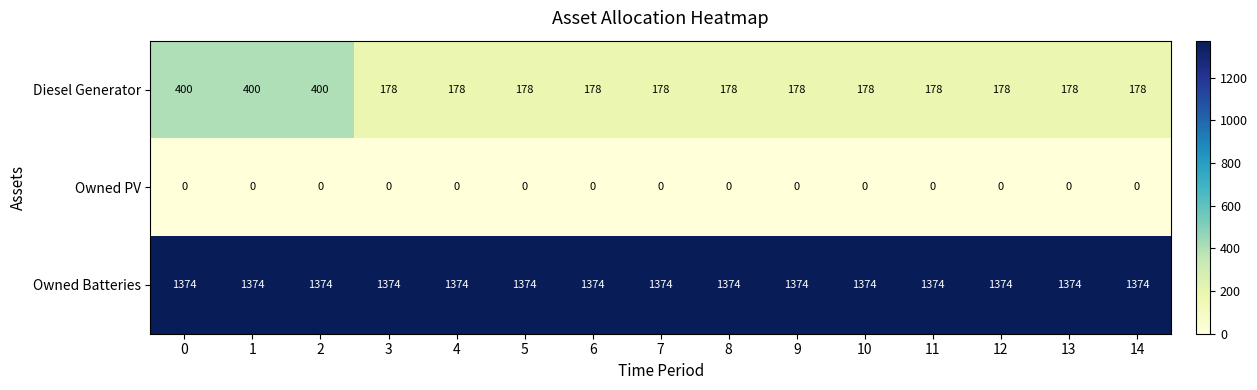

Which series has the largest total across all categories?

Owned Batteries